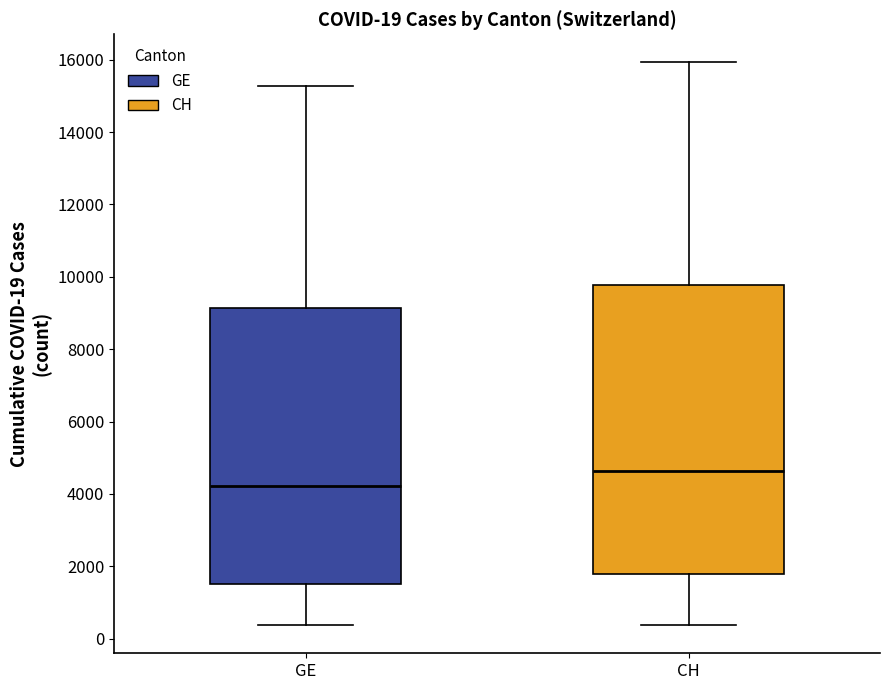

Comparing the boxes themselves (not the whiskers), which one is the tallest?

CH